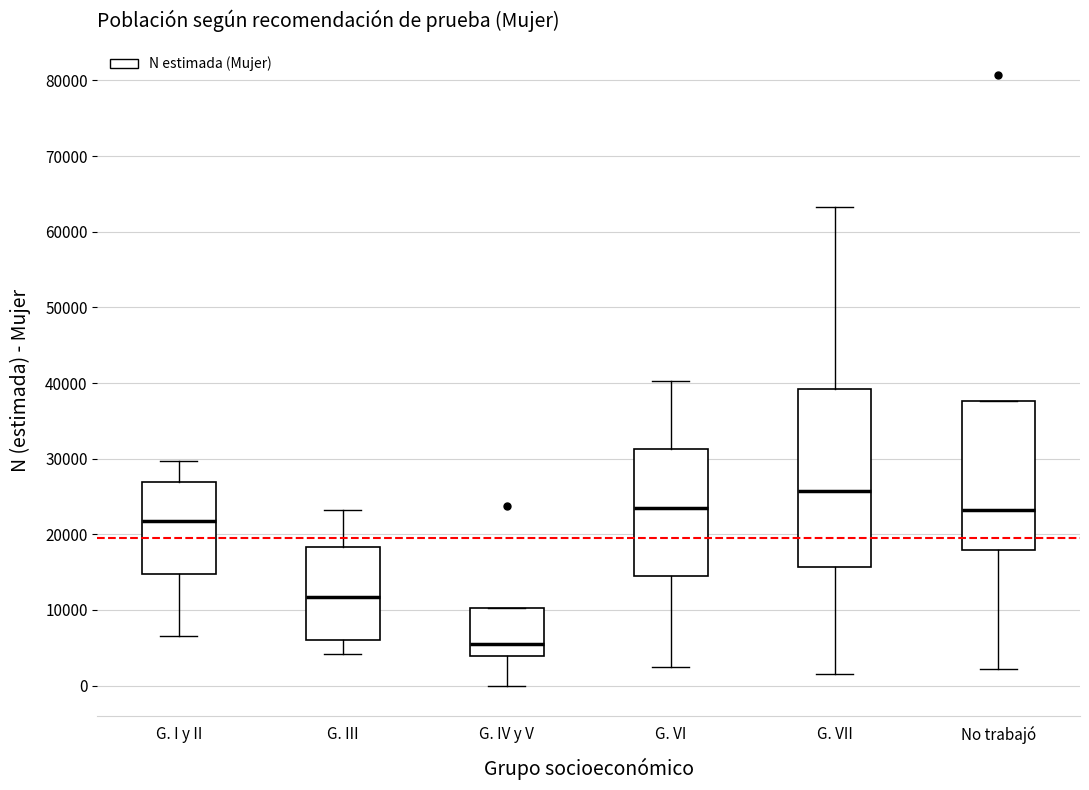

Which box's median line is the lowest?

G. IV y V